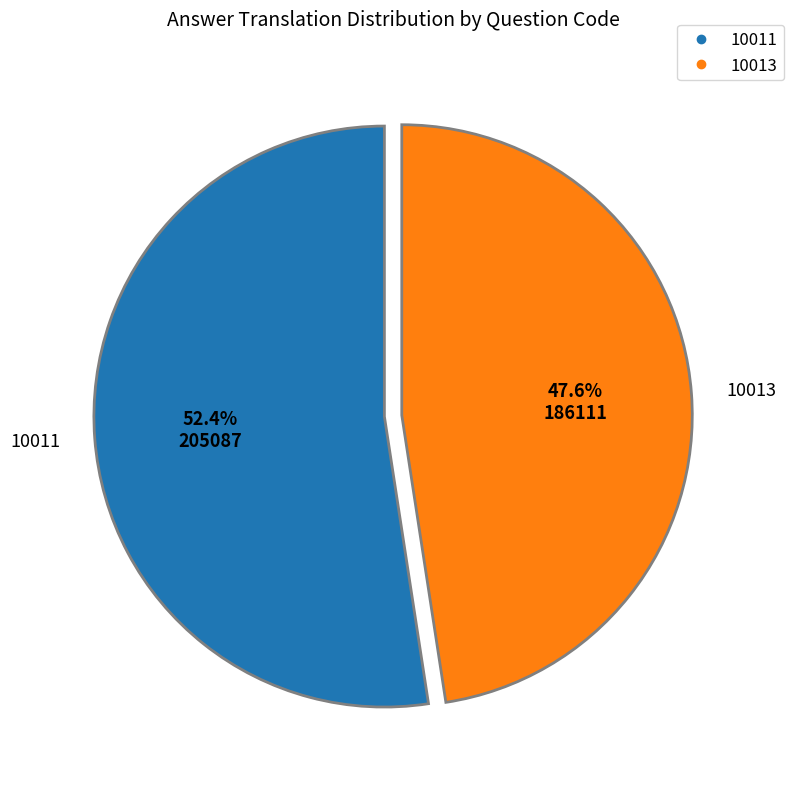

How many slices are in this pie chart?

2